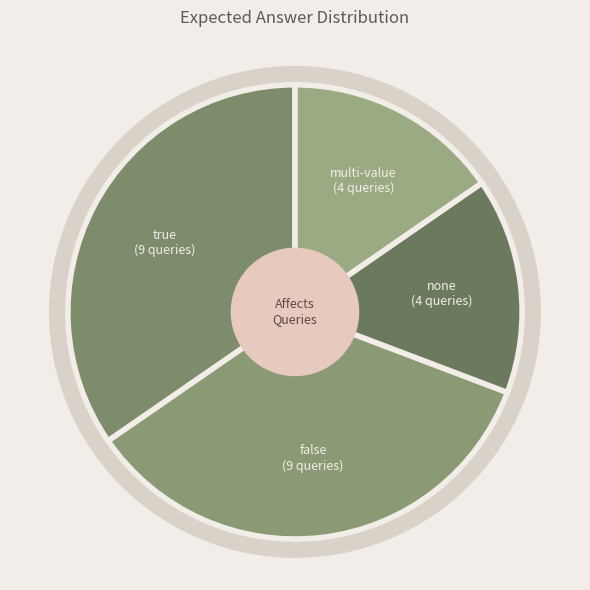

How many segments does this pie chart have?

4